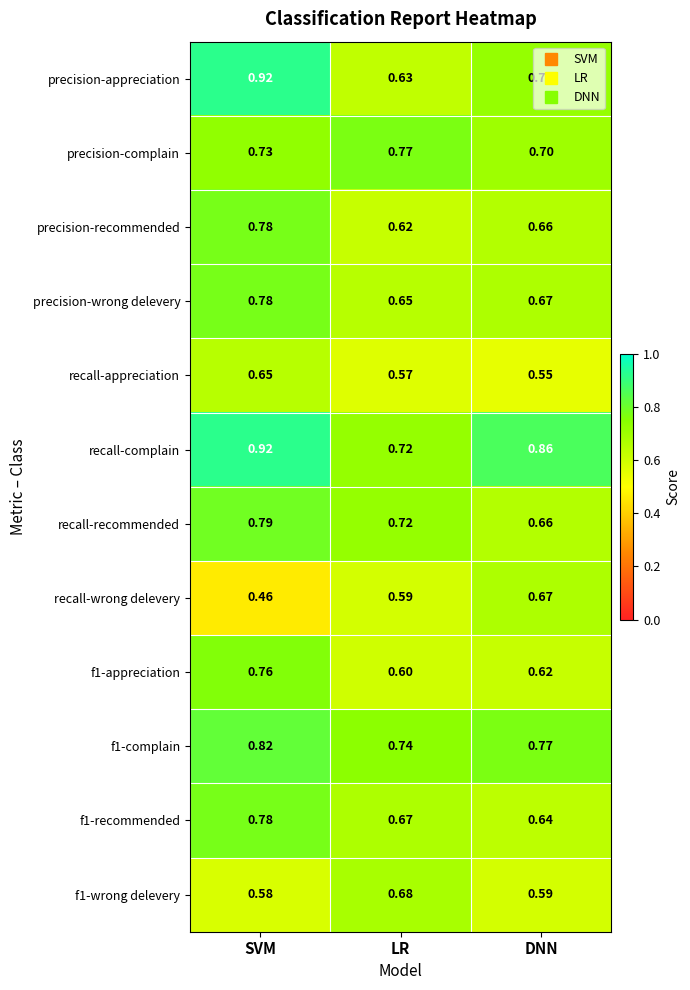

At which label is precision-wrong delevery closest to 0?

LR